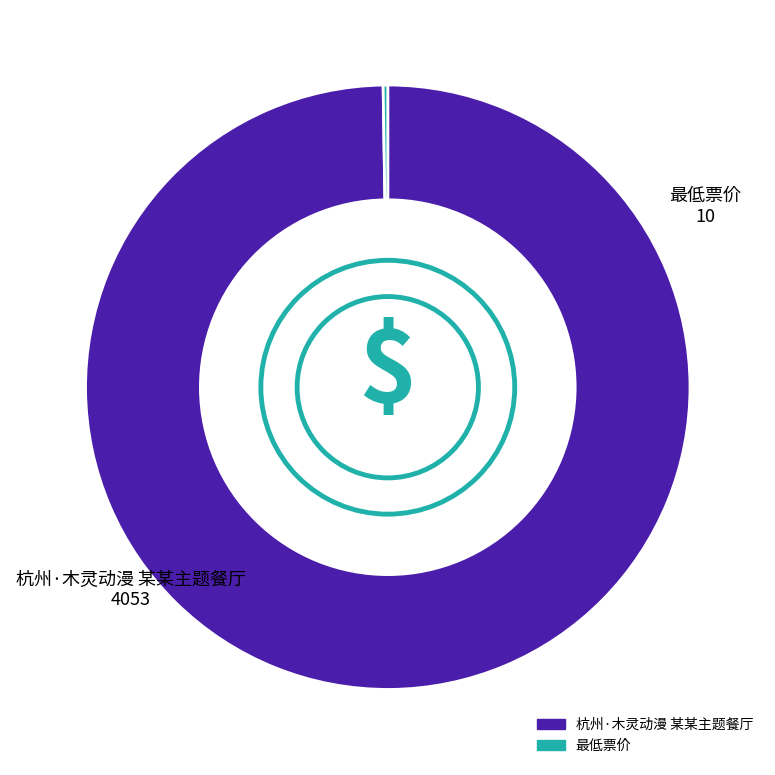

What is the largest slice in the pie chart?

杭州·木灵动漫 某某主题餐厅